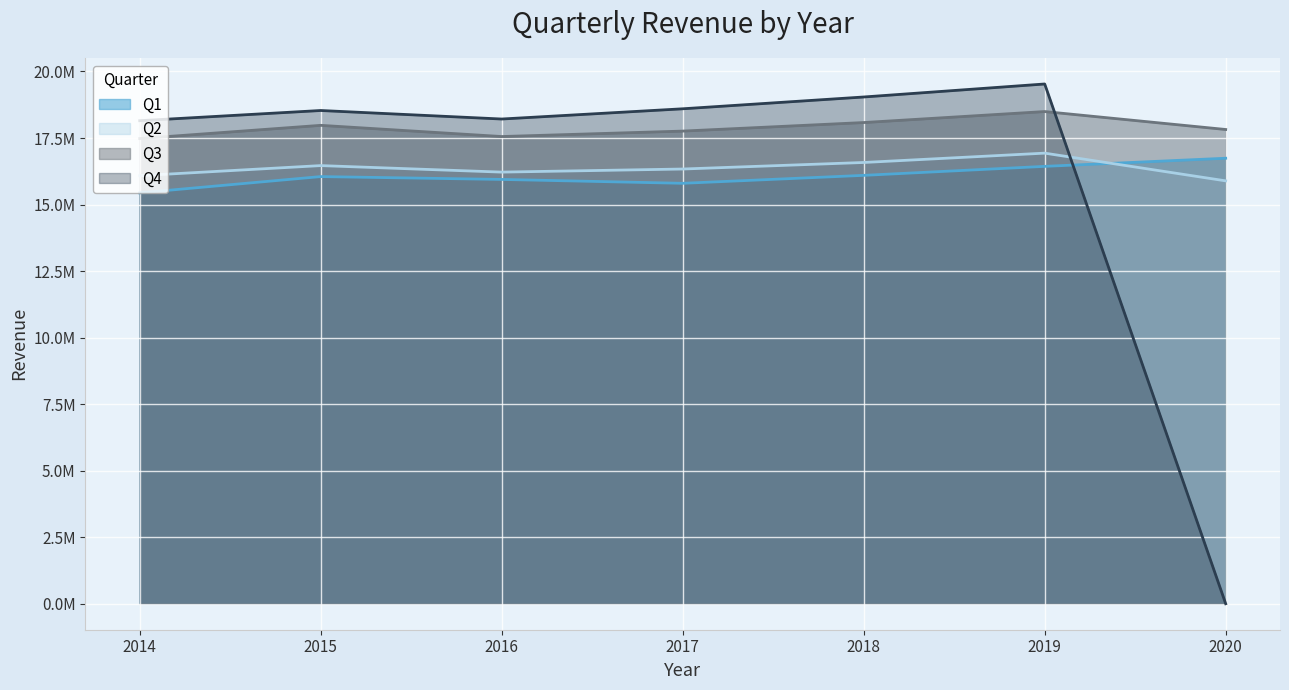

What is the spread (max minus min) of values at 2014?

2711676.9